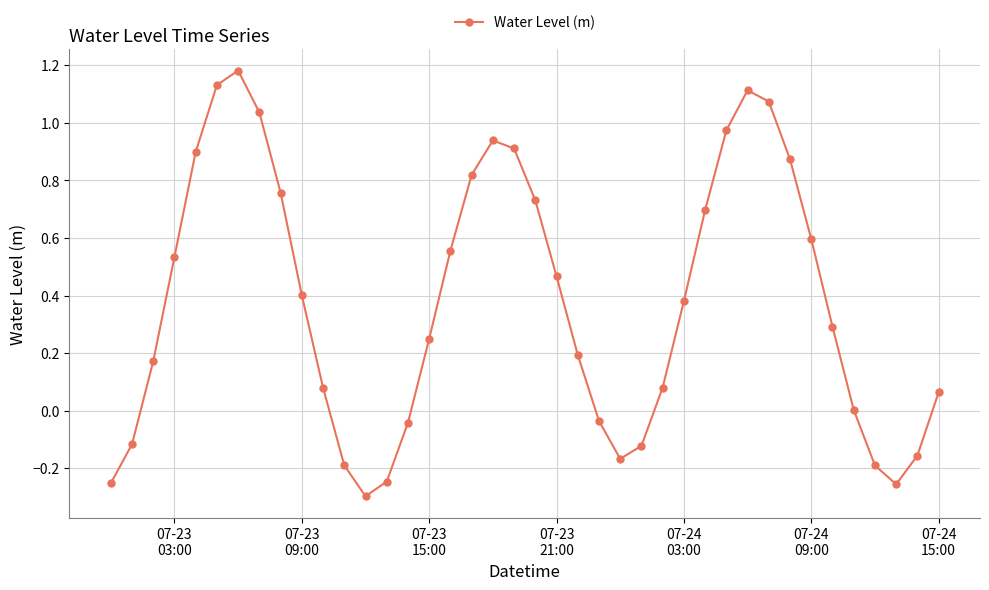

How many lines are shown in the chart?

1